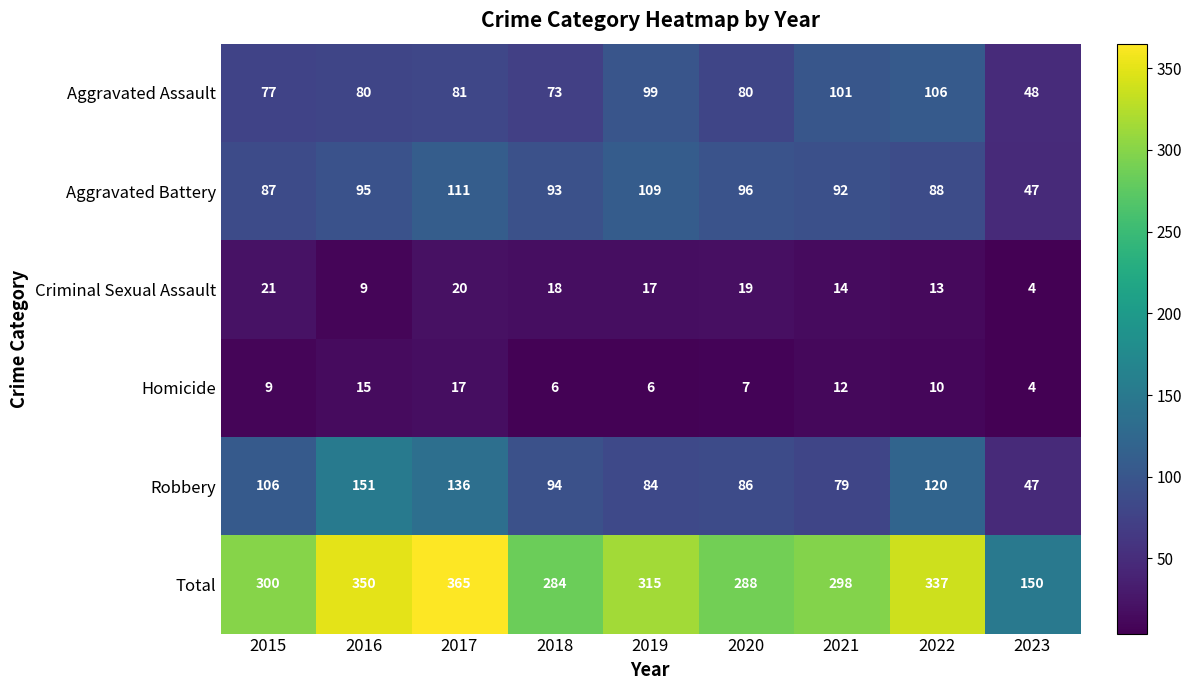

Which series has the widest spread of values?

Total